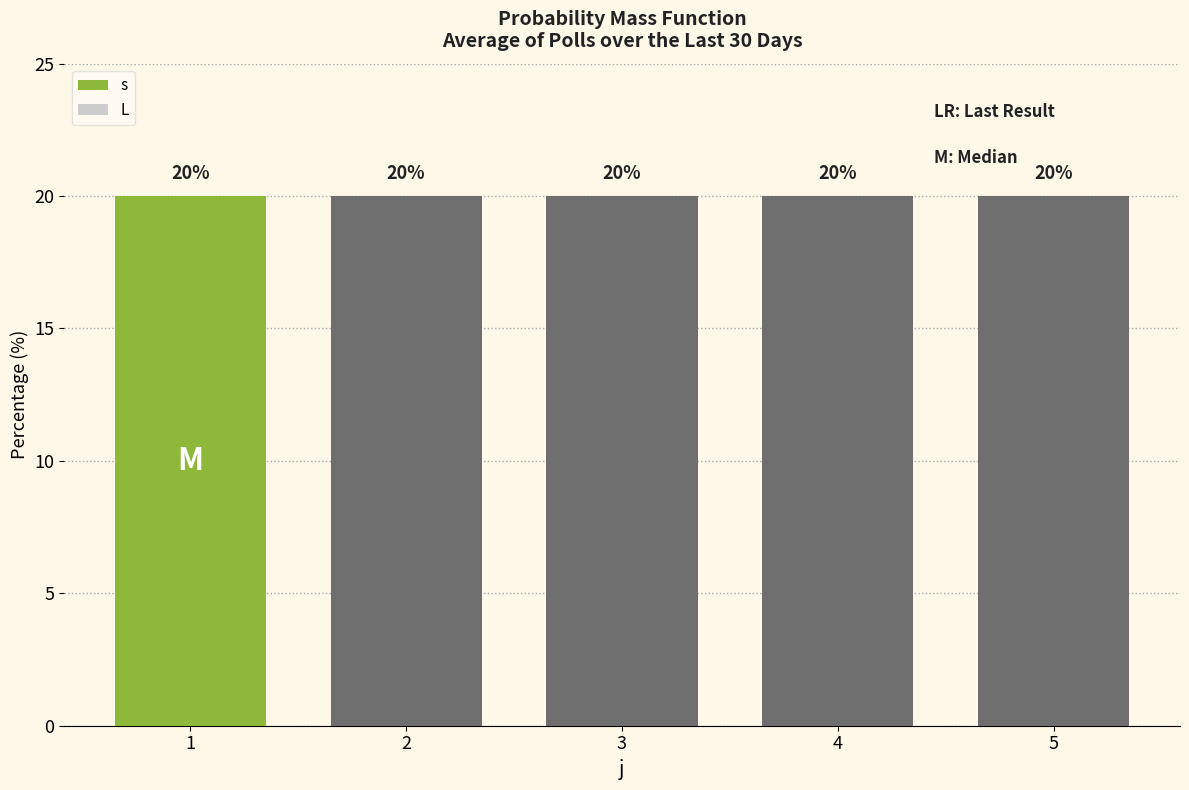

Is the value of s at 5 greater than the value of L at 1?

Yes